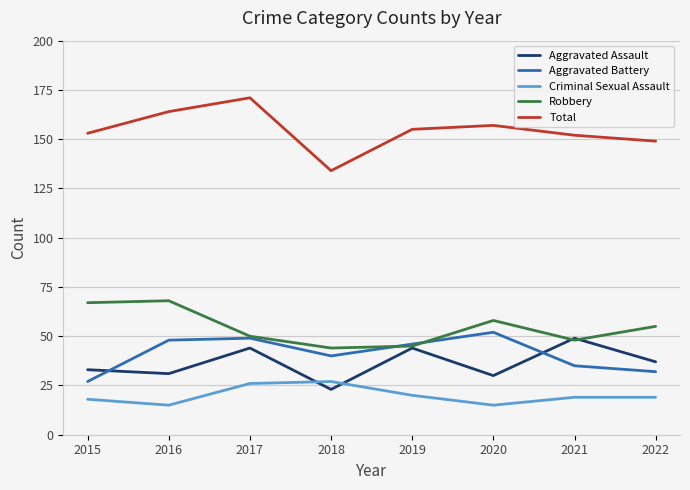

Which category has the lowest value in the Aggravated Battery series?

2015